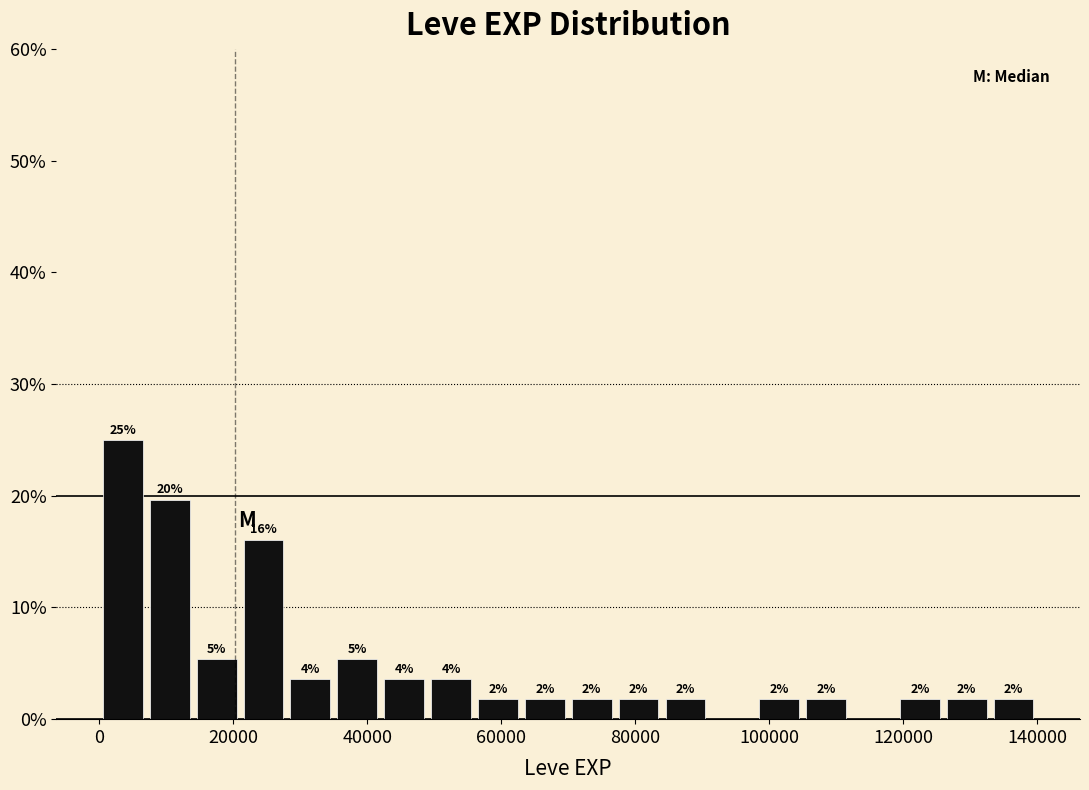

Read against the x-axis, roughly where is the centre of the tallest bar?

4000